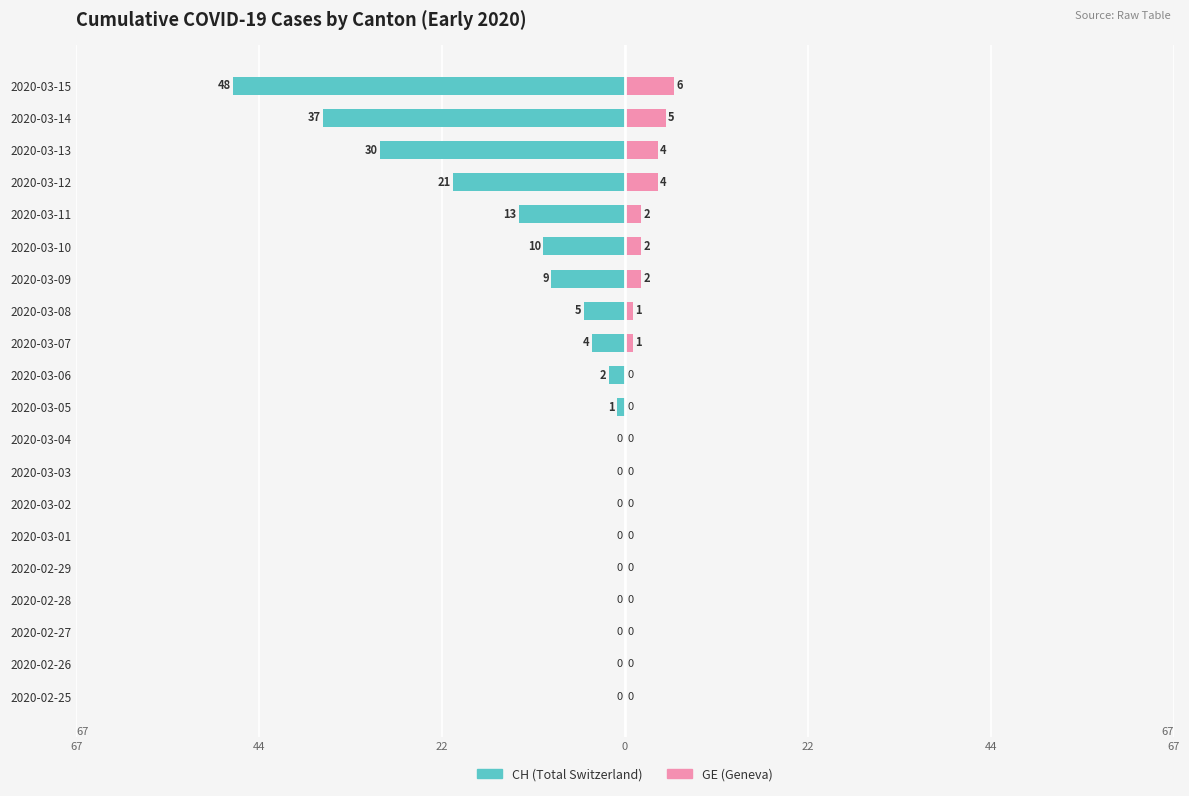

How many positive values does the GE (Geneva) series have?

9